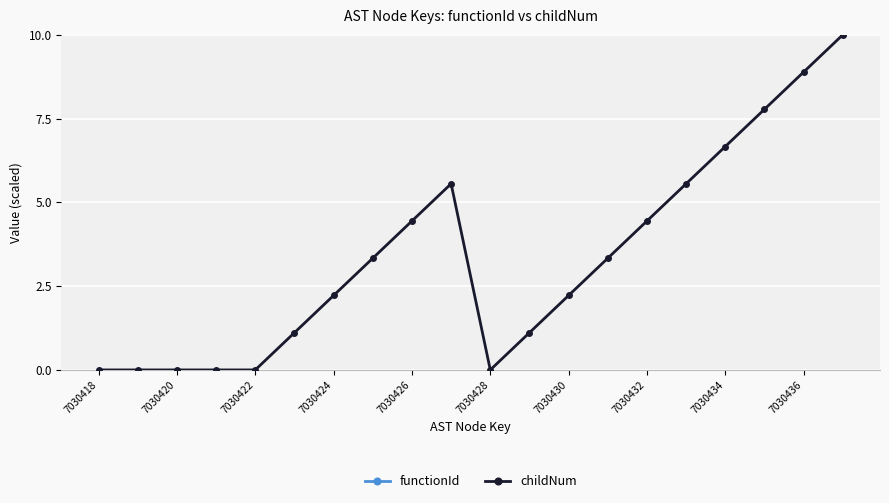

Which series has the largest total across all categories?

childNum